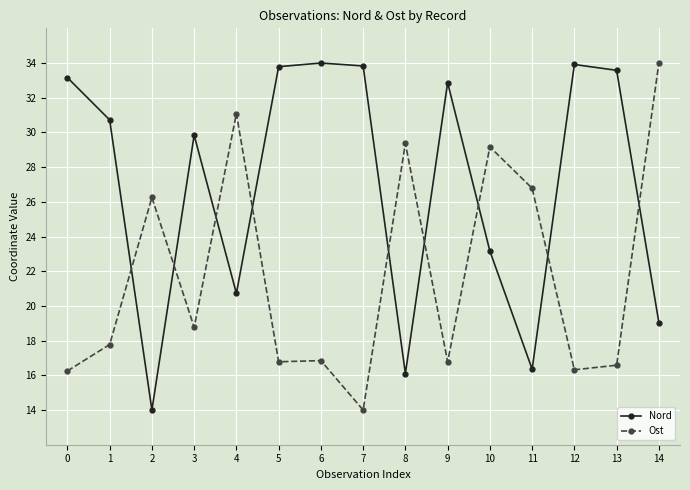

Rank the series at 8 from lowest to highest value.

Nord, Ost